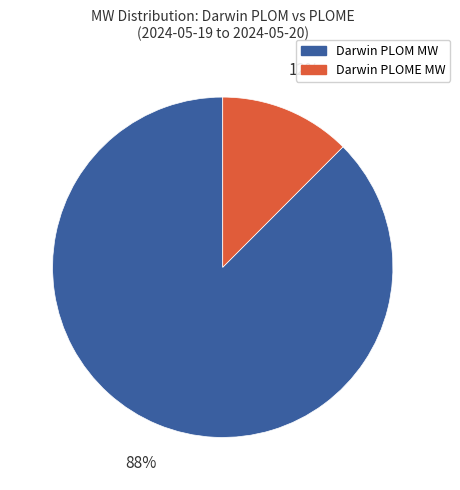

Is it true that Darwin PLOM MW is 88% of the pie?

True